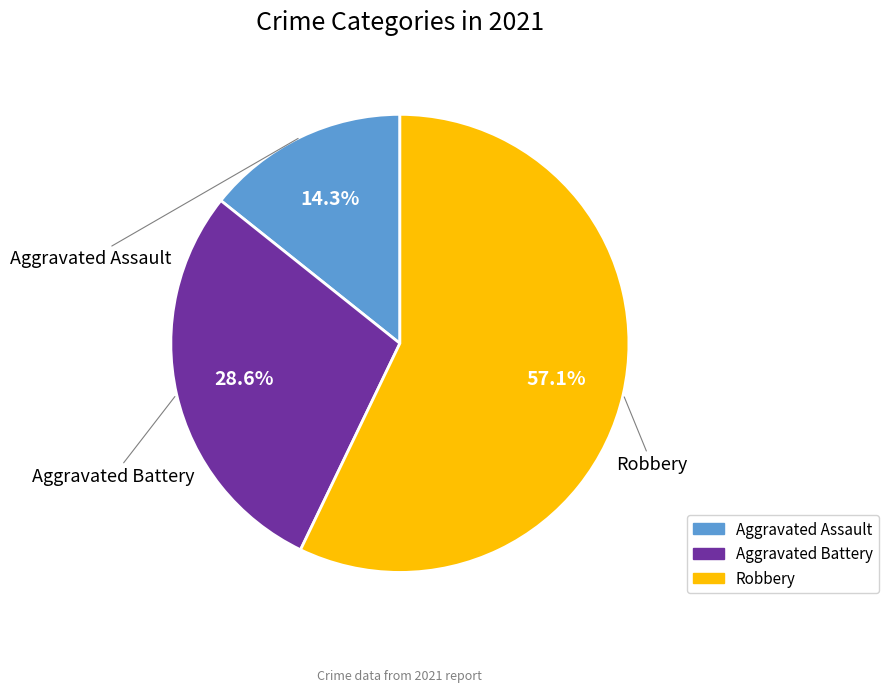

Does Aggravated Assault represent more than half of the total?

No